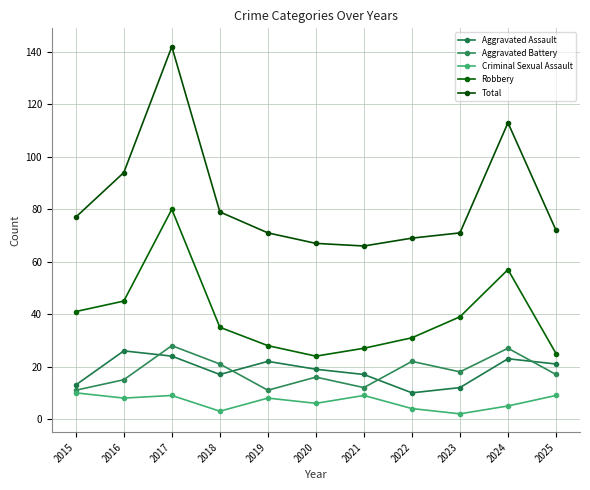

Which series has the widest spread of values?

Total